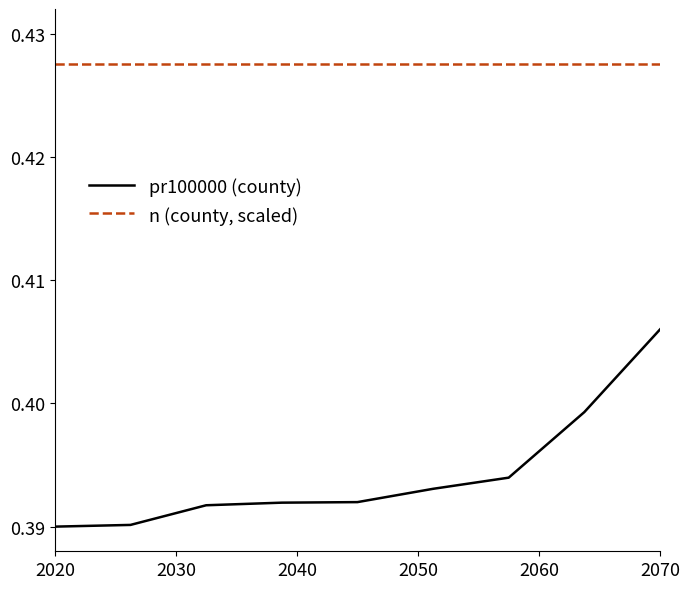

True or false: n (county, scaled) and pr100000 (county) intersect in this chart.

False